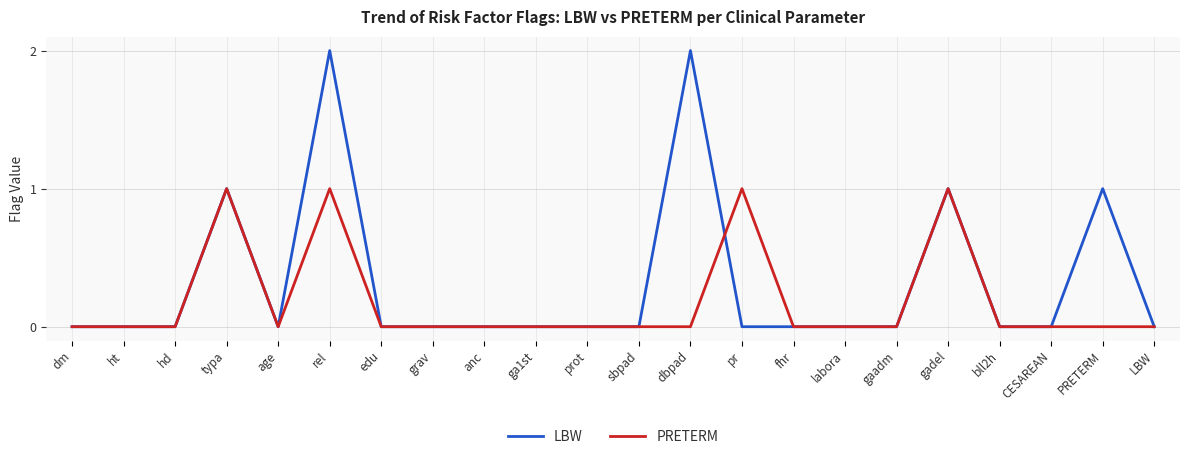

Which series has the widest spread of values?

LBW